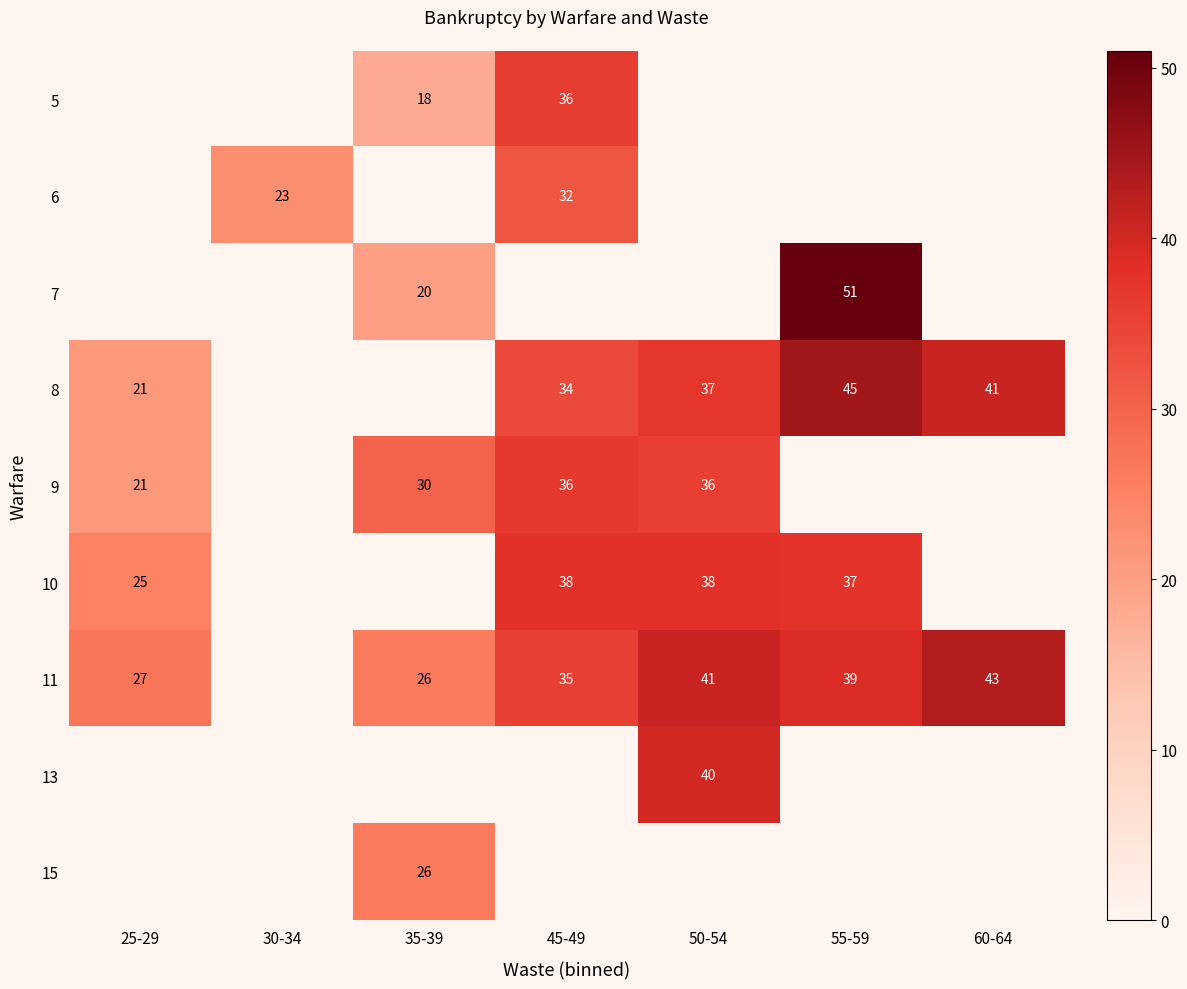

The 11 series shows 35 at 45-49. True or false?

True